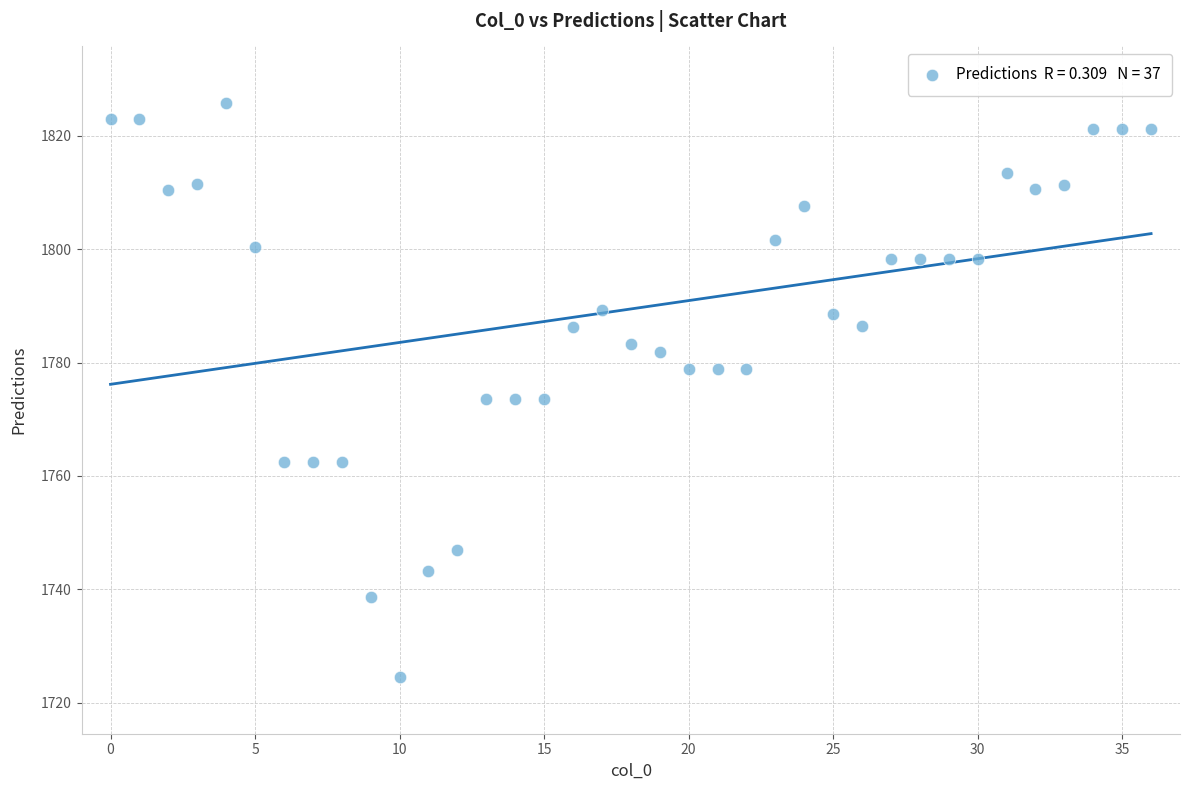

What is the range of Y values (max minus min)?

101.3